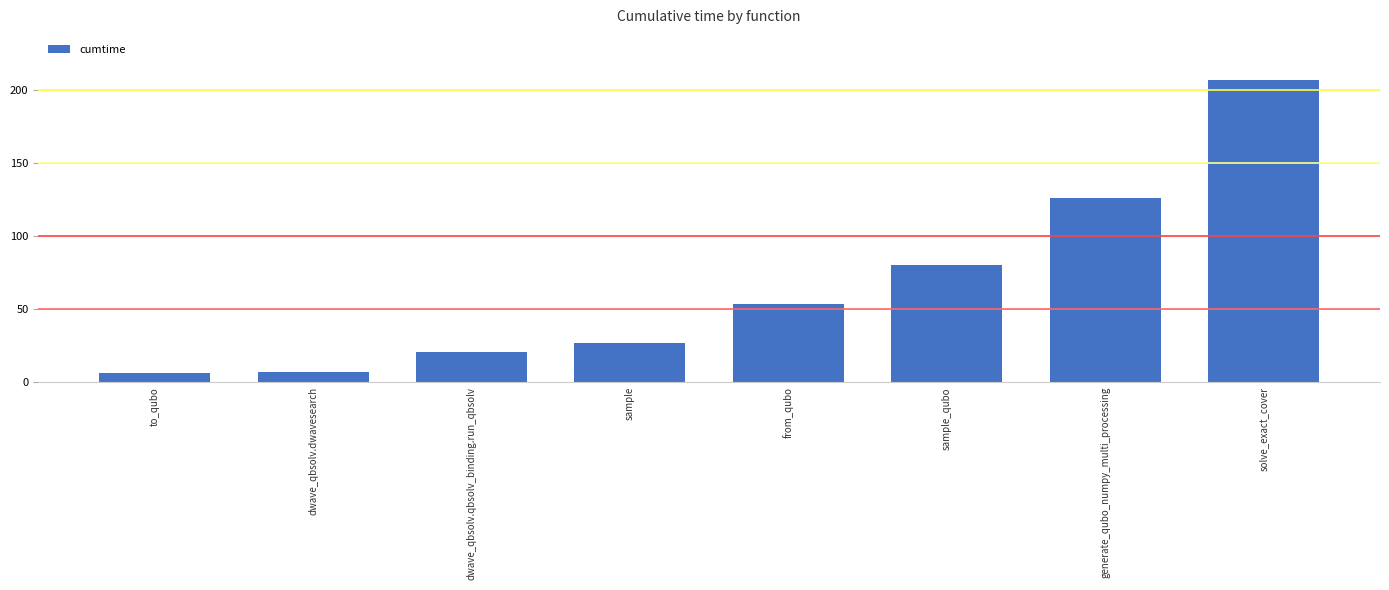

Is it true that the value at solve_exact_cover is 72.3?

False